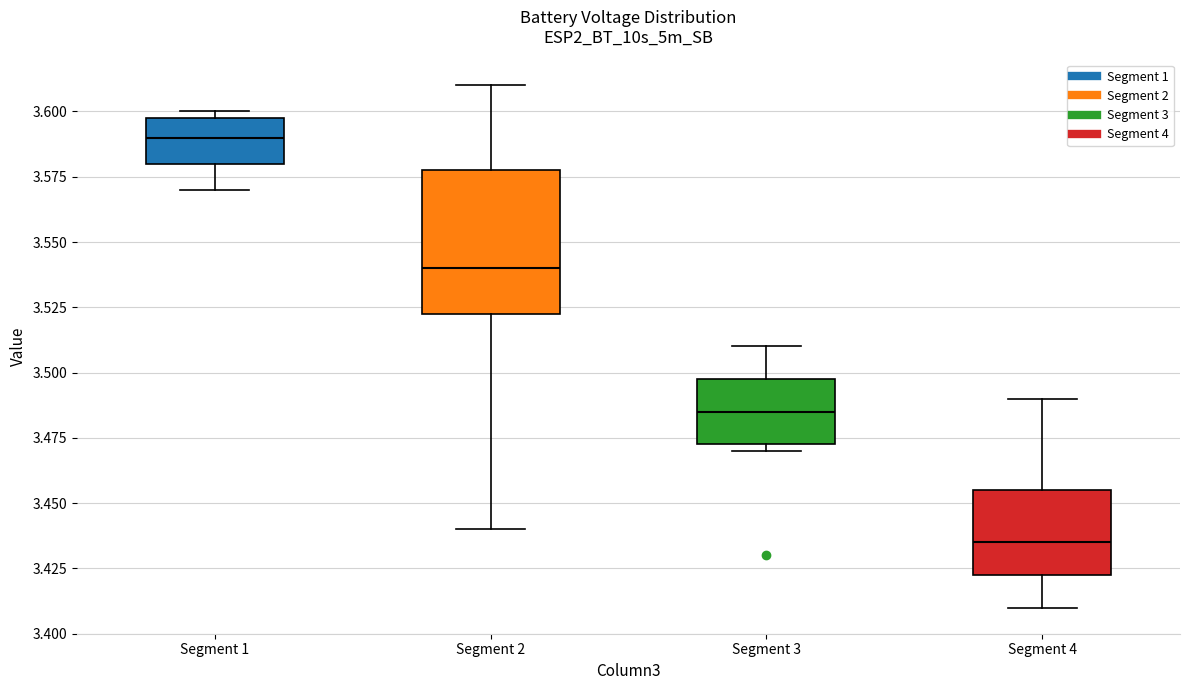

Which box is the tallest, from its lower edge to its upper edge?

Segment 2